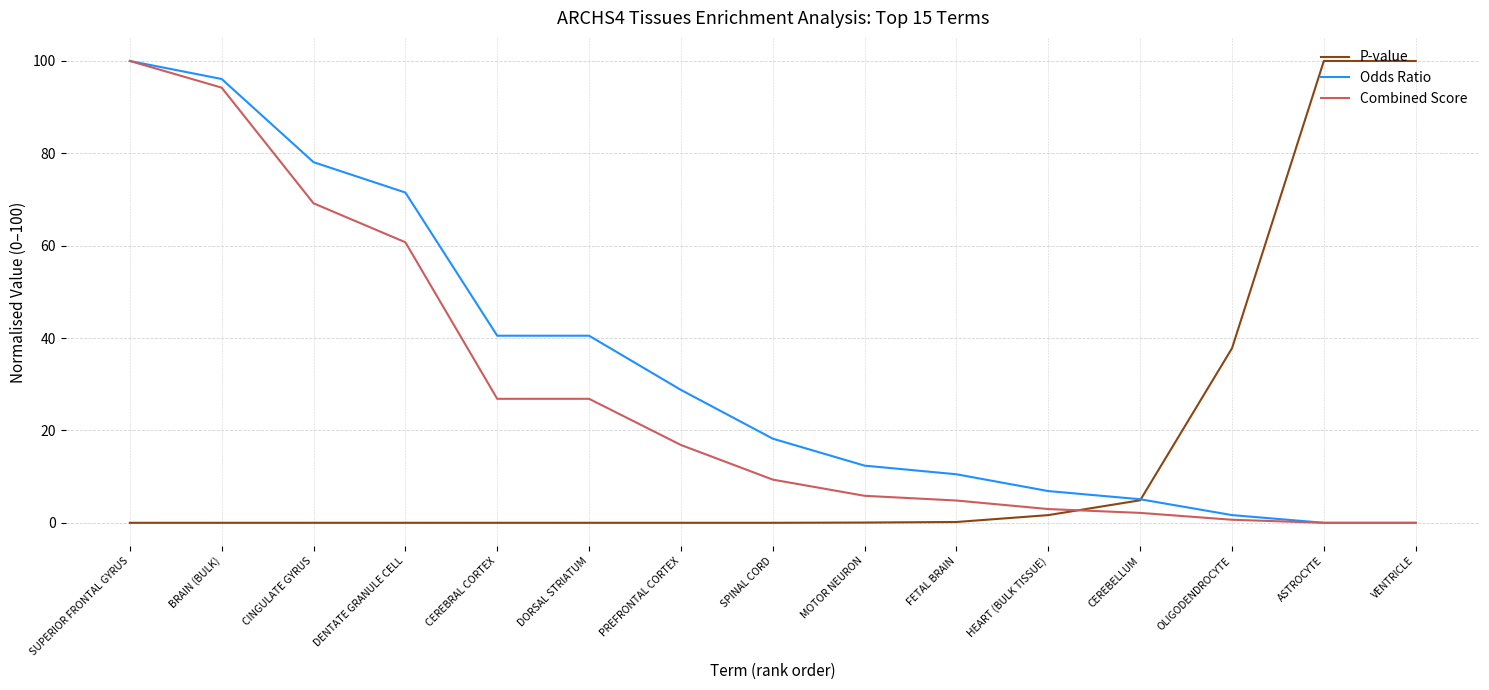

At which label is P-value closest to 50?

OLIGODENDROCYTE